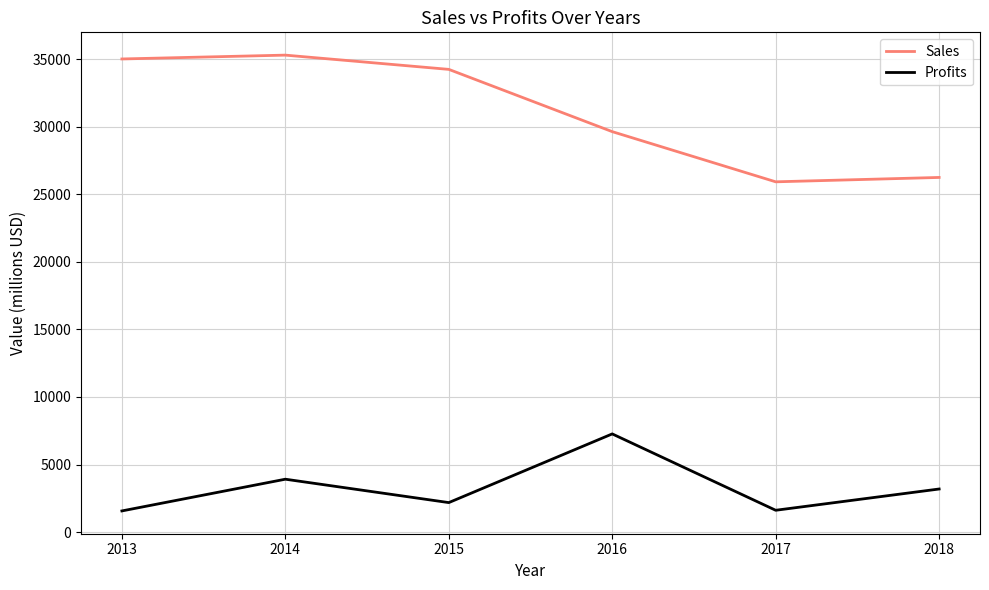

Where is Profits nearest to the value 4417?

2014